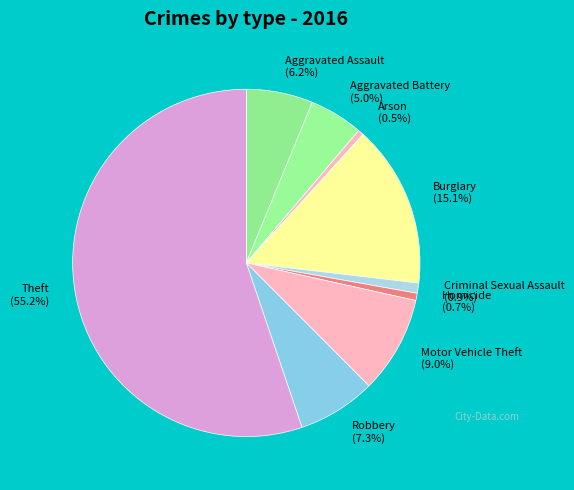

How many slices are in this pie chart?

9